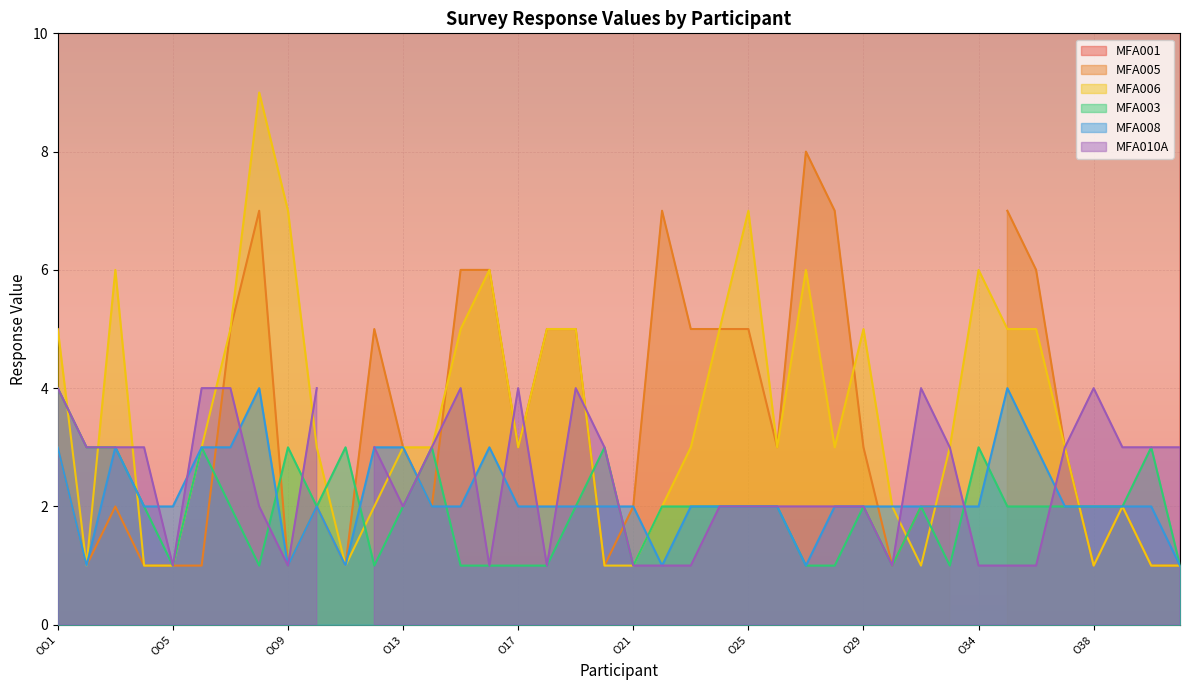

Where do MFA008 and MFA003 first cross each other?

OO8 and OO9